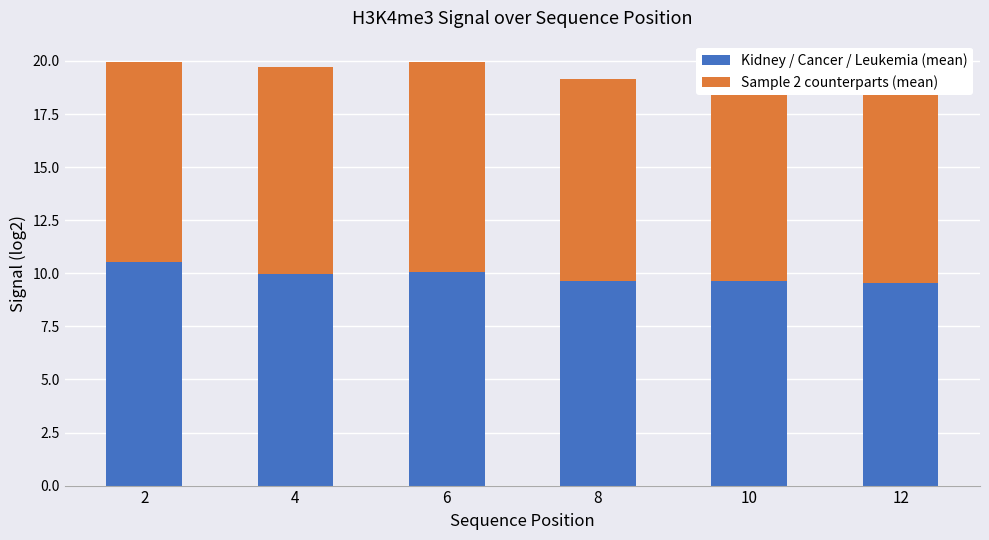

At which category is the sum across all series the highest?

2